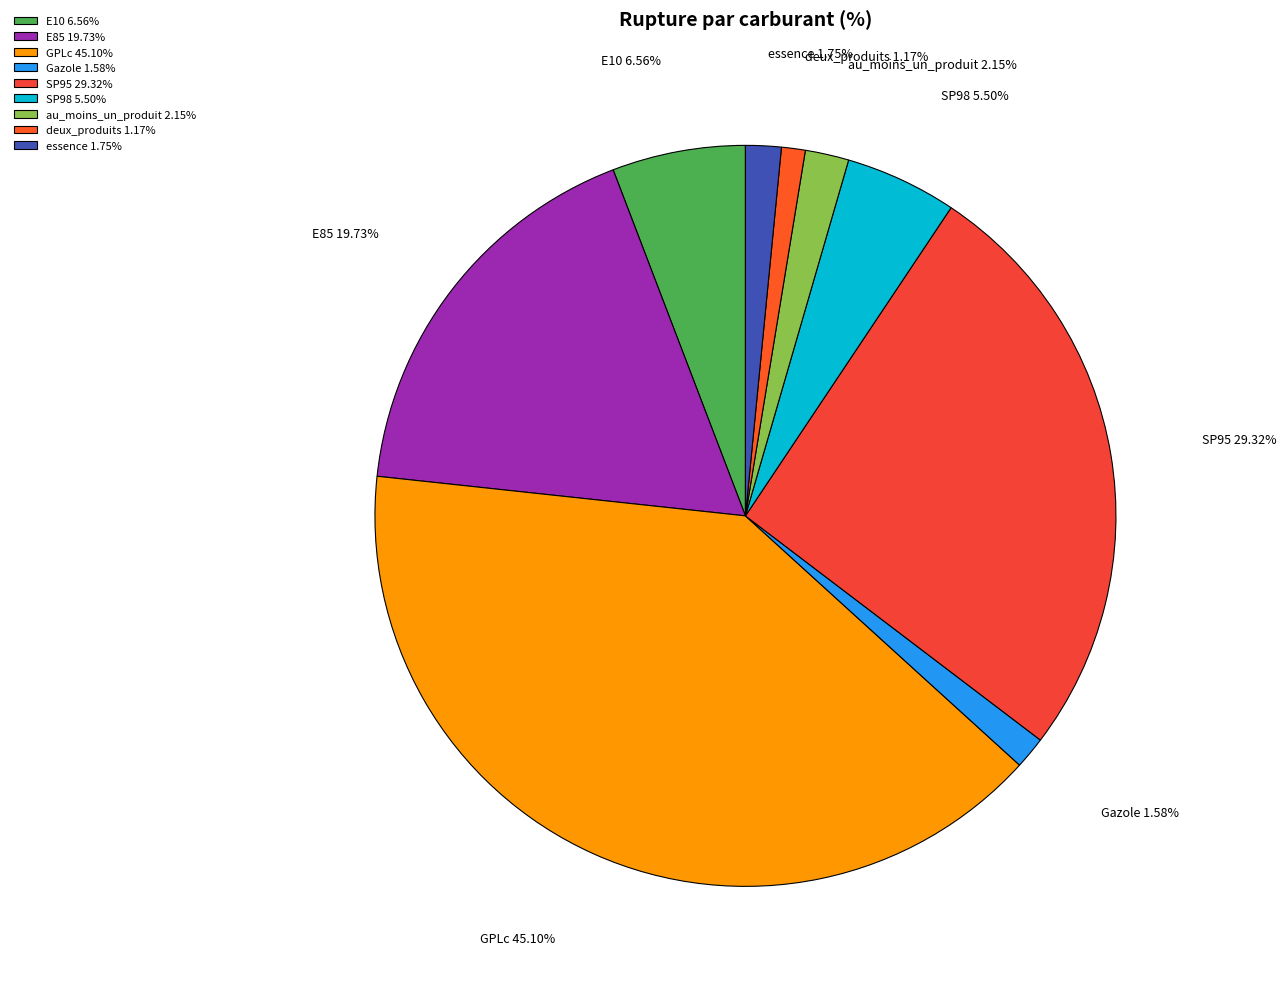

Is it true that GPLc is 49% of the pie?

False